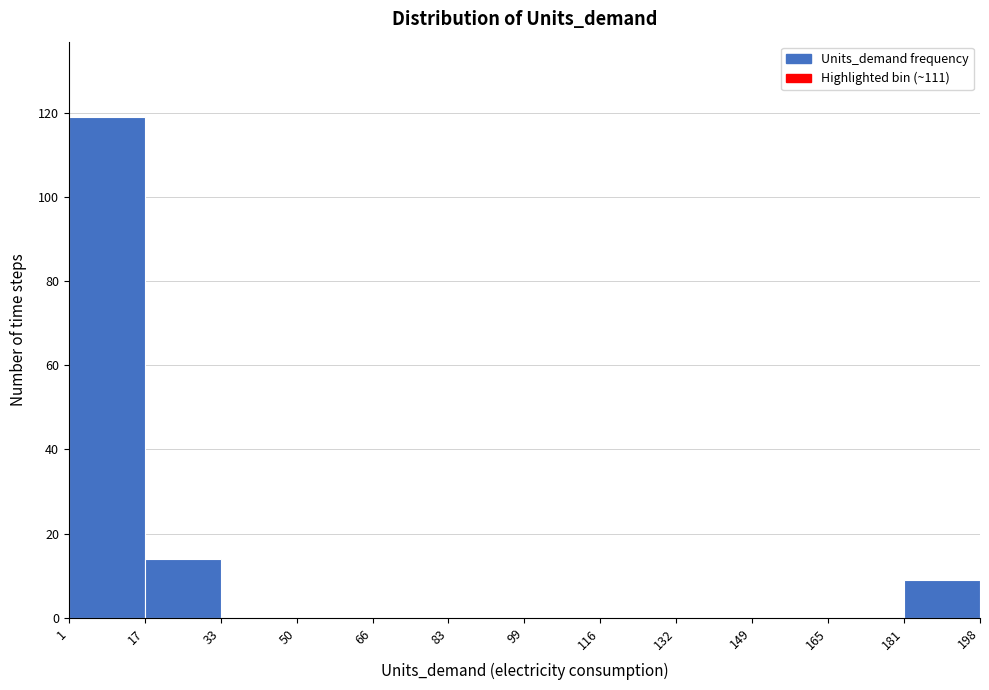

Which range on the x-axis has the tallest bar?

1 to 17